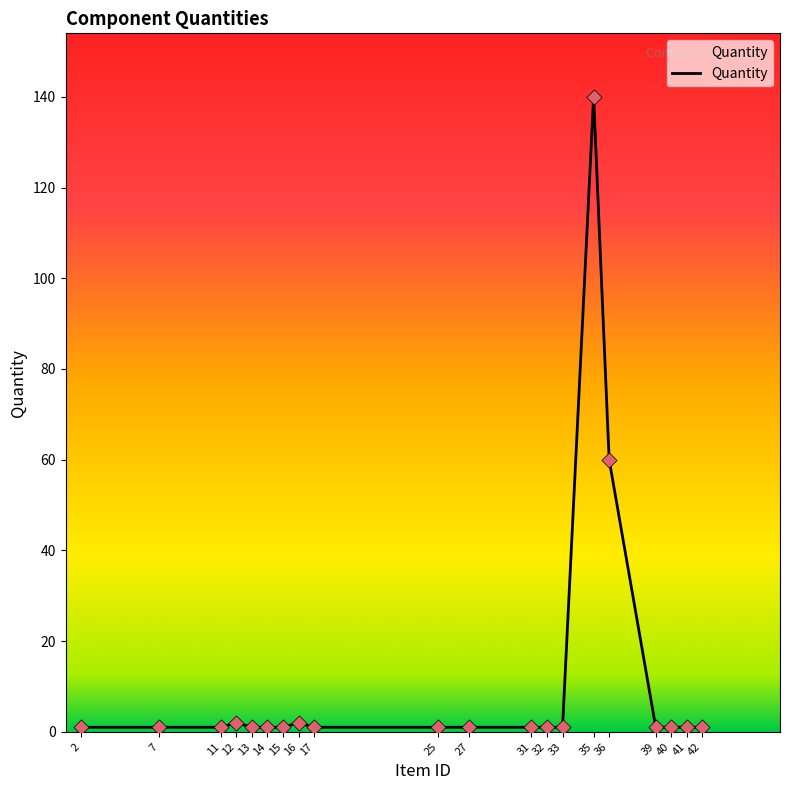

Between 36 and 15, which is larger?

36